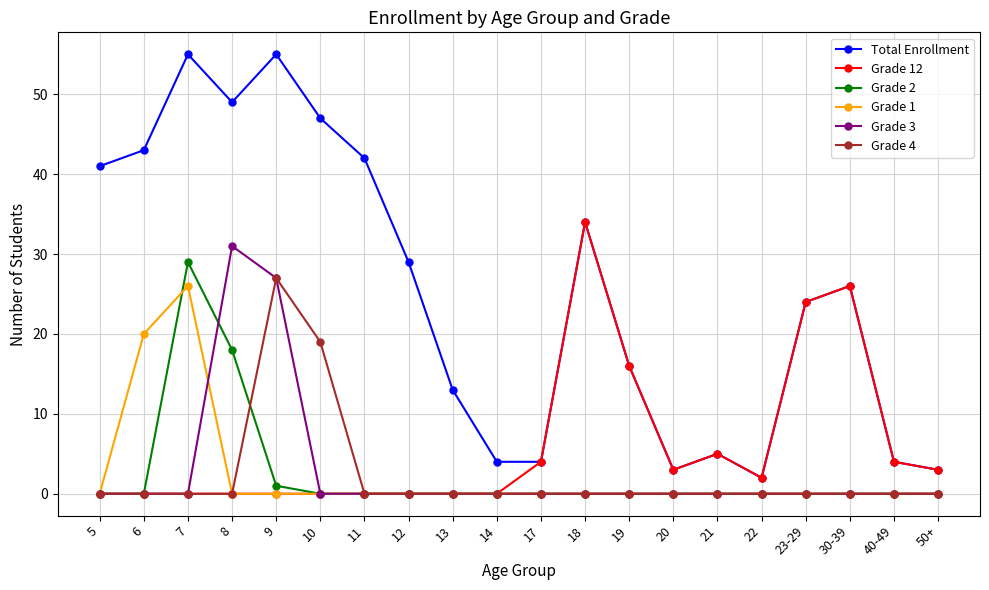

Is it true that Grade 3 equals 15 at 17?

False